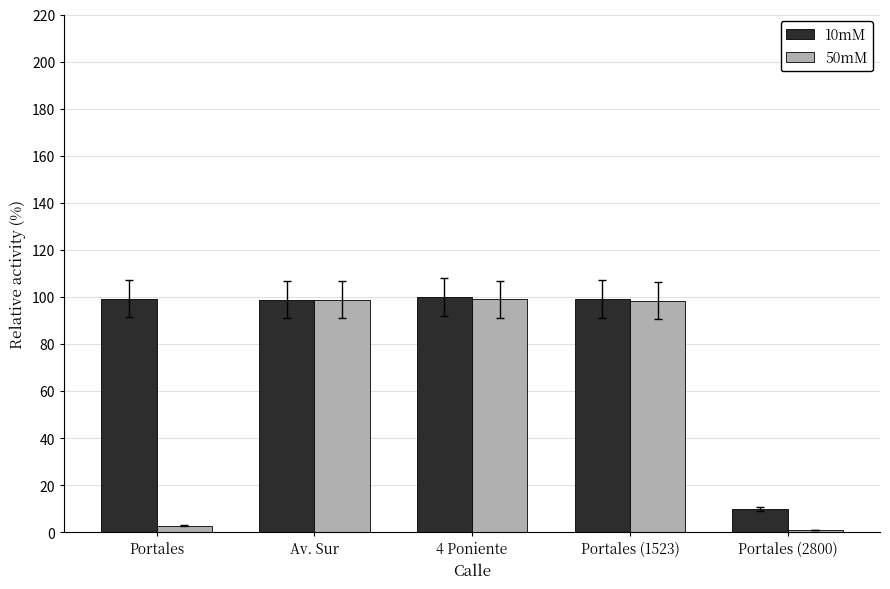

Read the 50mM value at Av. Sur.

98.8